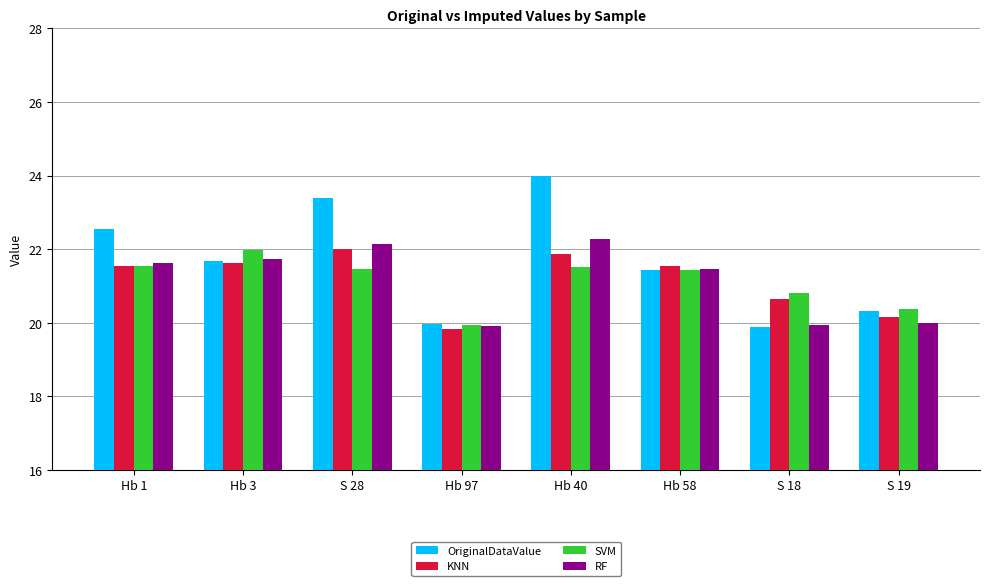

The value of SVM at Hb 40 is 10.7. True or false?

False